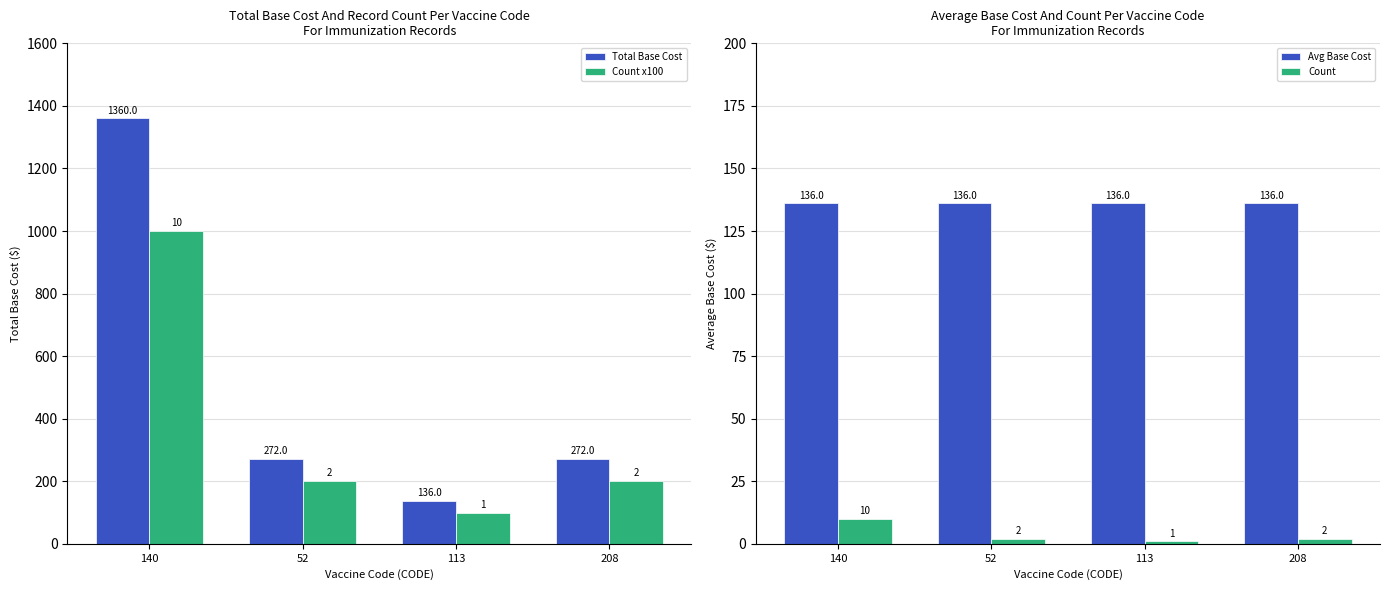

Rank the series by their average value, from lowest to highest.

Count, Avg Base Cost, Count x100, Total Base Cost